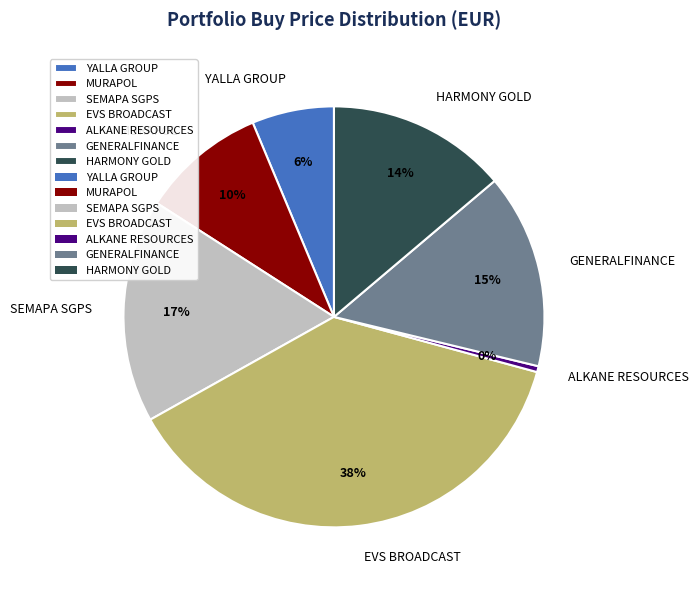

Which slice is the smallest?

ALKANE RESOURCES